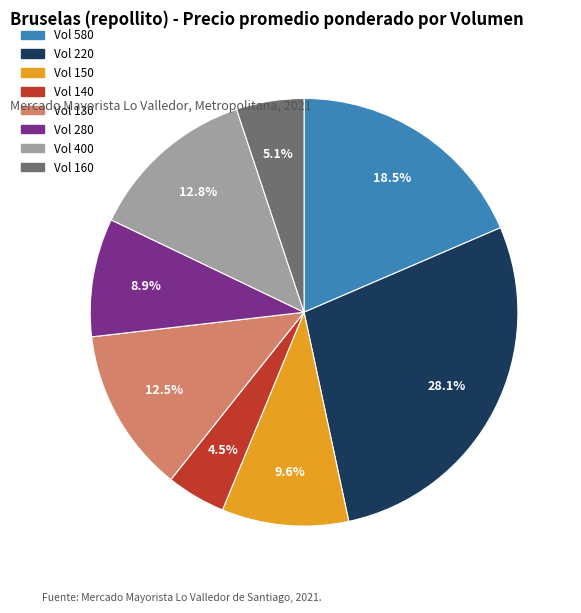

Does any single category account for the majority?

No